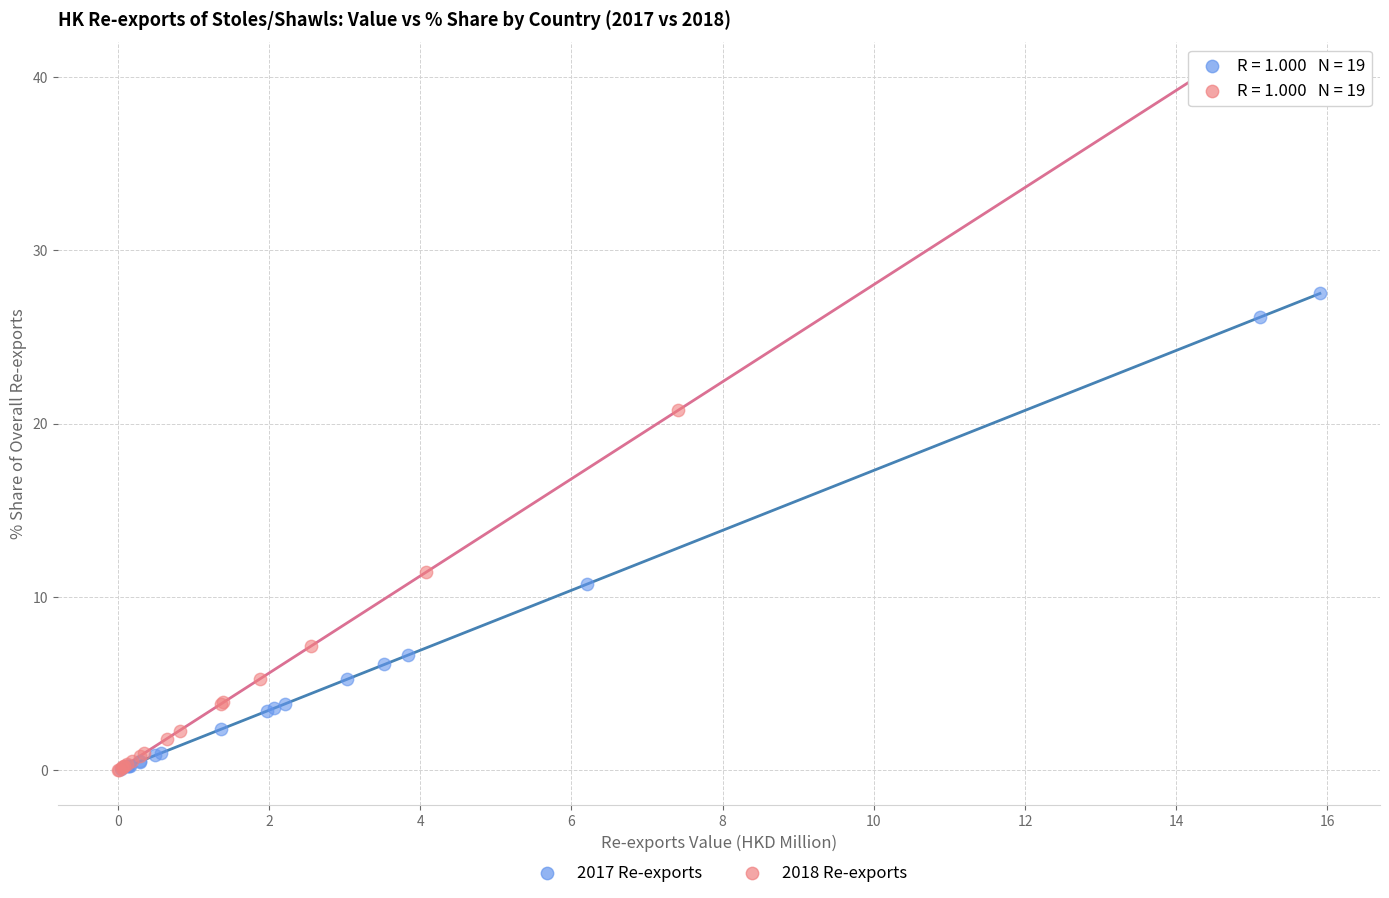

Which series reaches the maximum Y coordinate?

2018 Re-exports